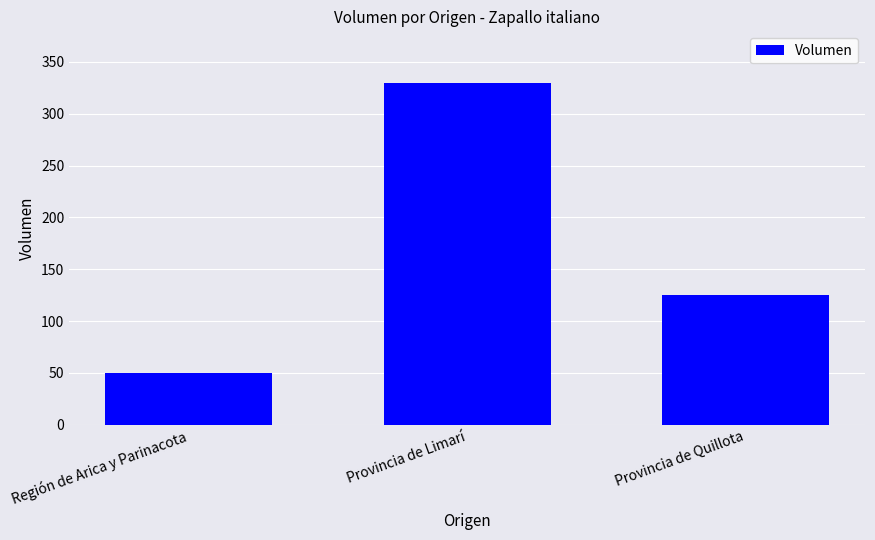

What is the label of the 2nd bar from the right?

Provincia de Limarí